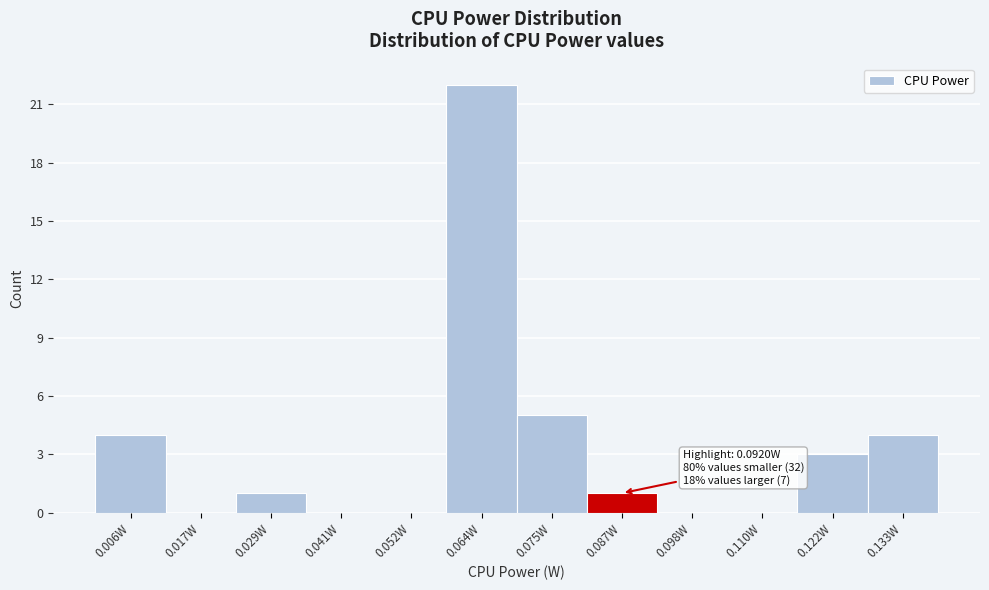

Over which range of the x-axis is the bar tallest?

0.058 to 0.070